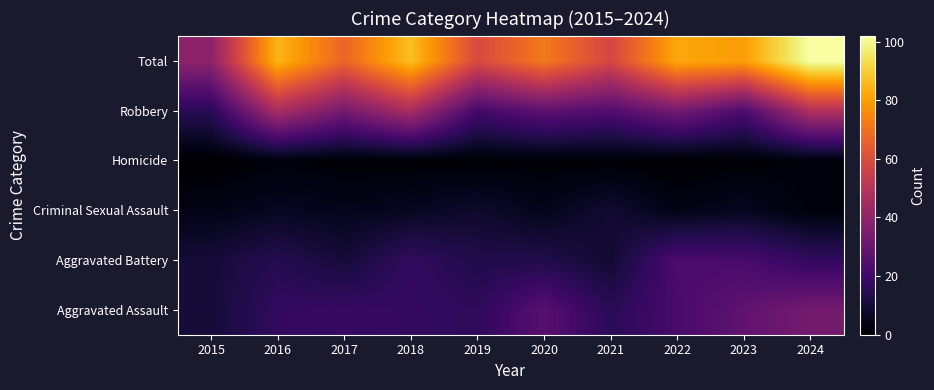

What is the difference between the highest and lowest values at 2019?

58